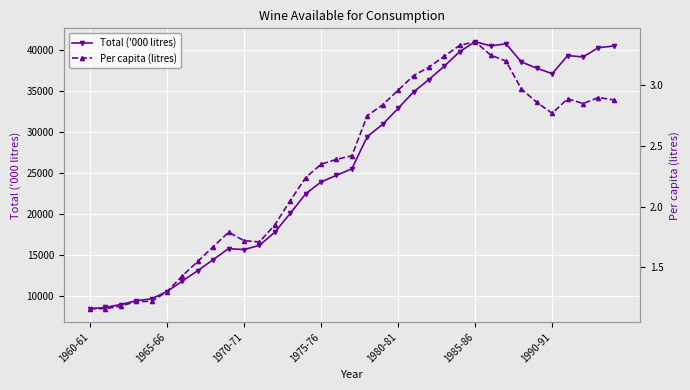

What position from the left is 27?

28